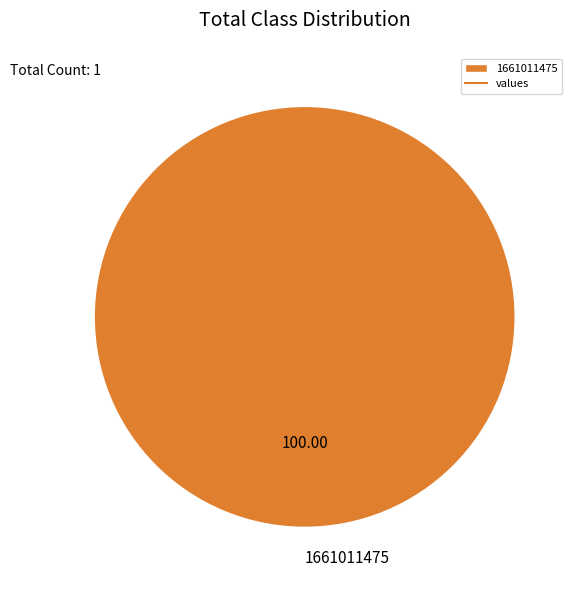

Rank the categories by value from lowest to highest.

1661011475